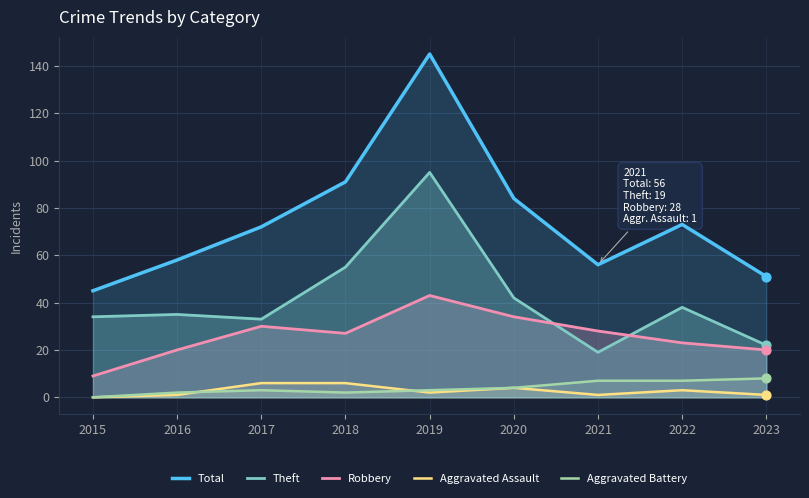

Is the value of Aggravated Battery at 2016 greater than the value of Theft at 2020?

No